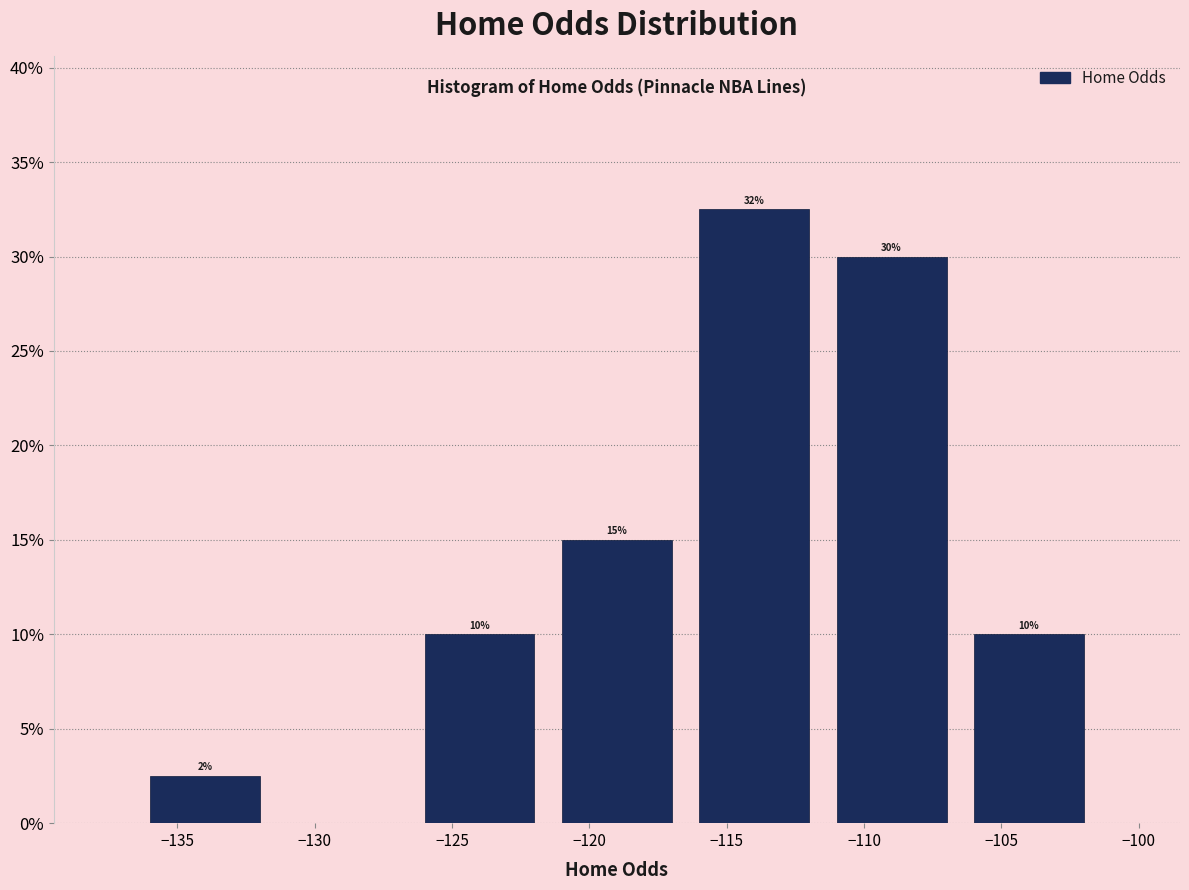

Over which range of the x-axis is the bar tallest?

-116.5 to -111.5